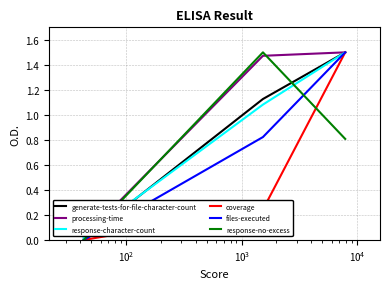

Which category has the highest value across all series?

$\mathdefault{10^{3}}$